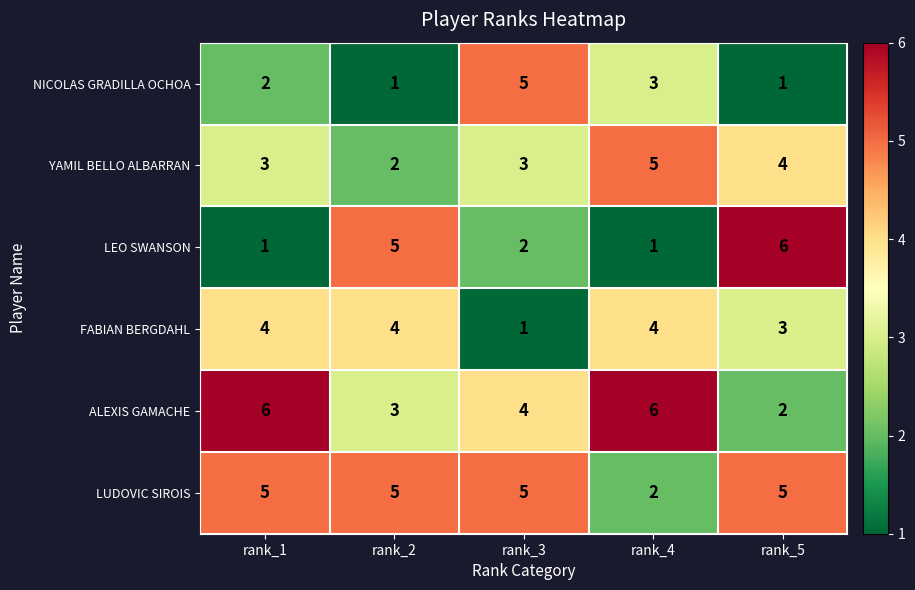

How many categories are shown in the chart?

5